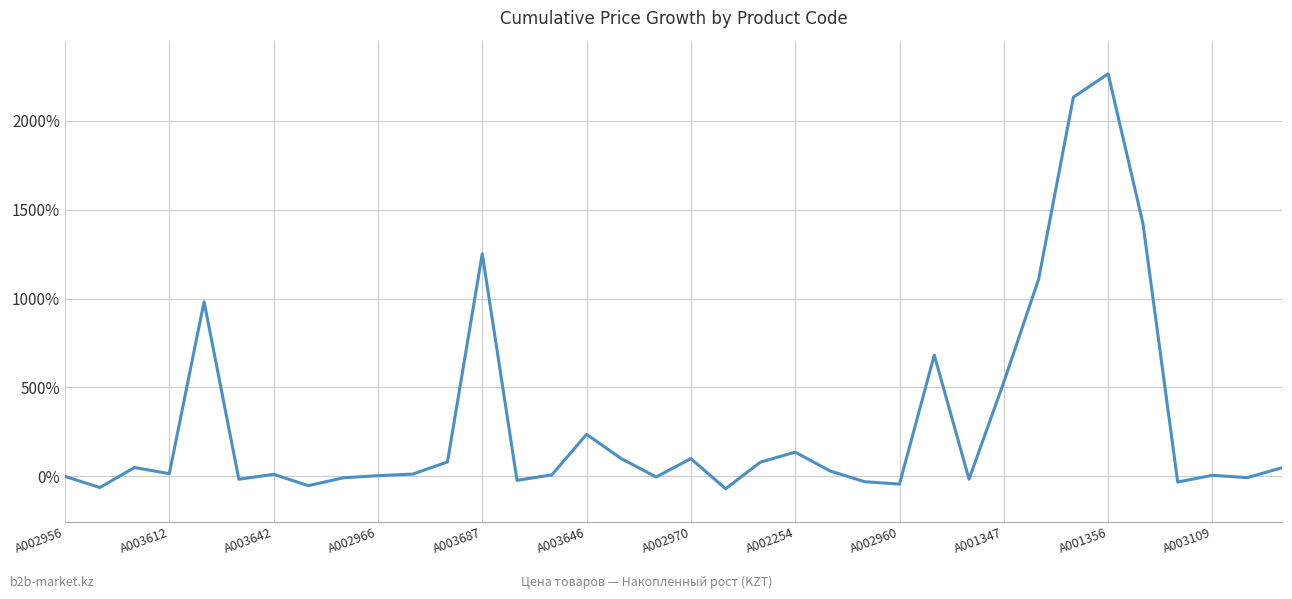

What is the difference between the maximum and minimum values?

2333.3